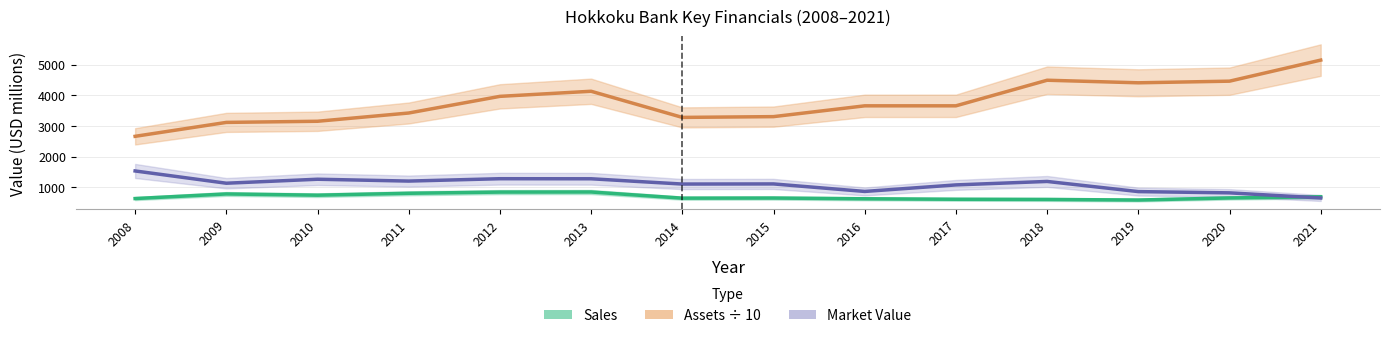

Reading left to right, extract all data points from this chart.

Sales: 630.0	780.0	740.0	802.0	841.0	844.0	643.0	647.0	623.0	607.0	601.0	582.0	650.0	688.0
Assets÷10: 2659.0	3113.0	3150.0	3419.3	3962.3	4128.3	3275.9	3301.2	3653.3	3653.6	4487.9	4404.2	4457.4	5144.3
Market Value: 1530.0	1130.0	1260.0	1200.0	1277.0	1275.0	1103.0	1107.0	862.0	1075.0	1188.0	857.0	816.0	649.0